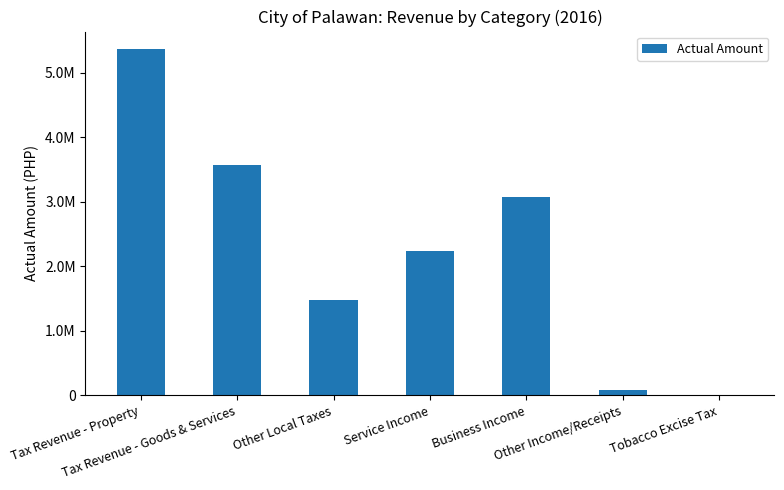

Rank the categories by value from highest to lowest.

Tax Revenue - Property, Tax Revenue - Goods & Services, Business Income, Service Income, Other Local Taxes, Other Income/Receipts, Tobacco Excise Tax